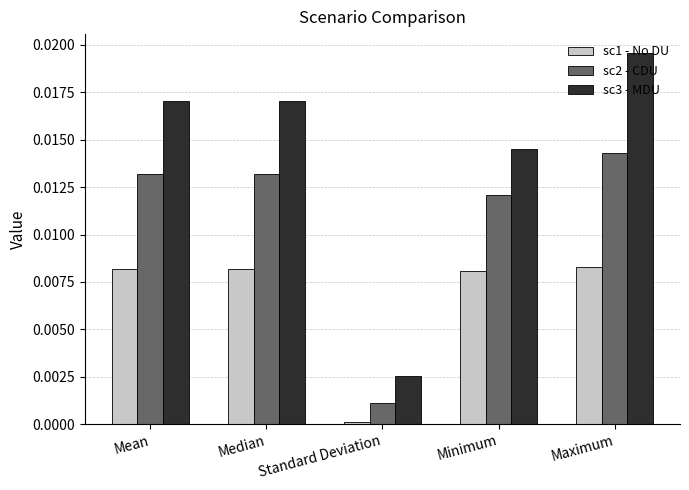

Count the number of data series in this chart.

3